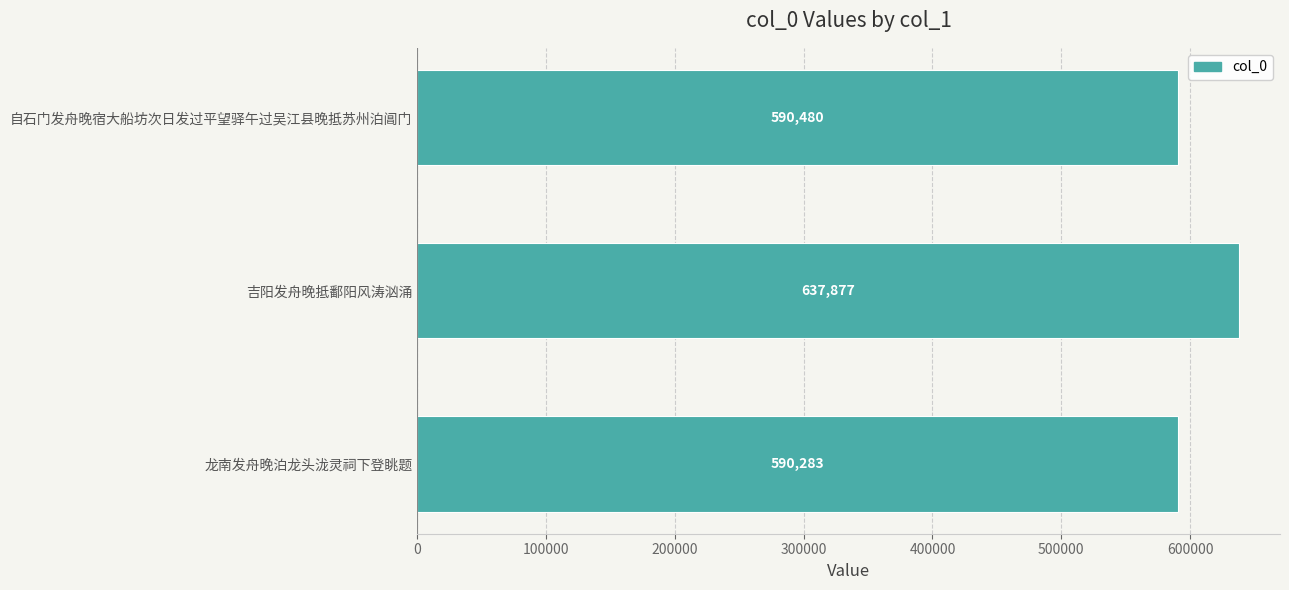

Are the bars horizontal?

Yes